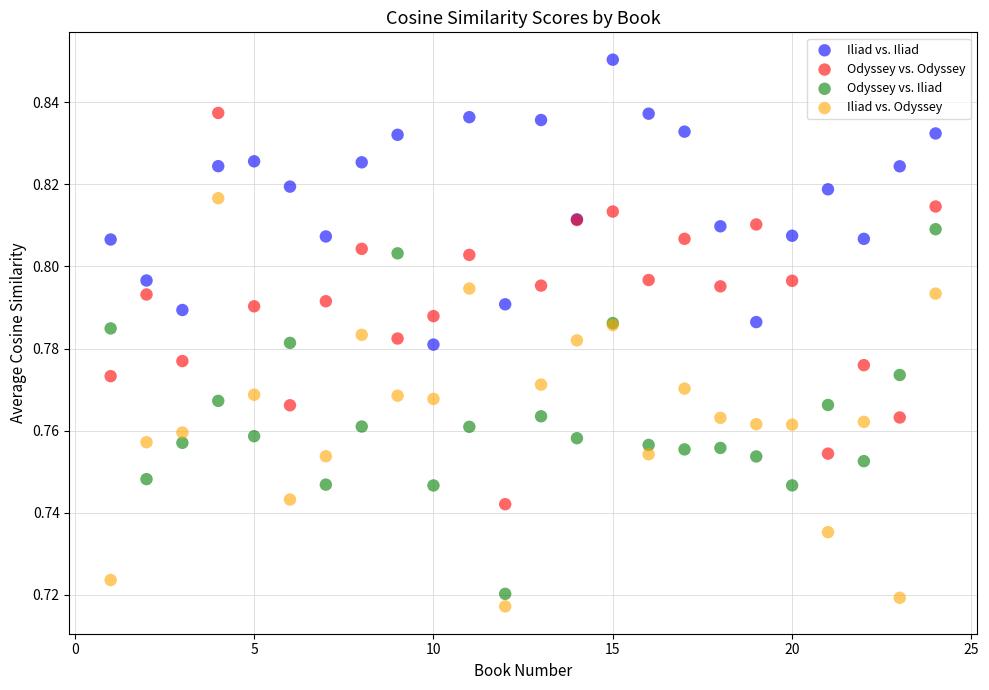

Which series contains the highest Y value?

Iliad vs. Iliad